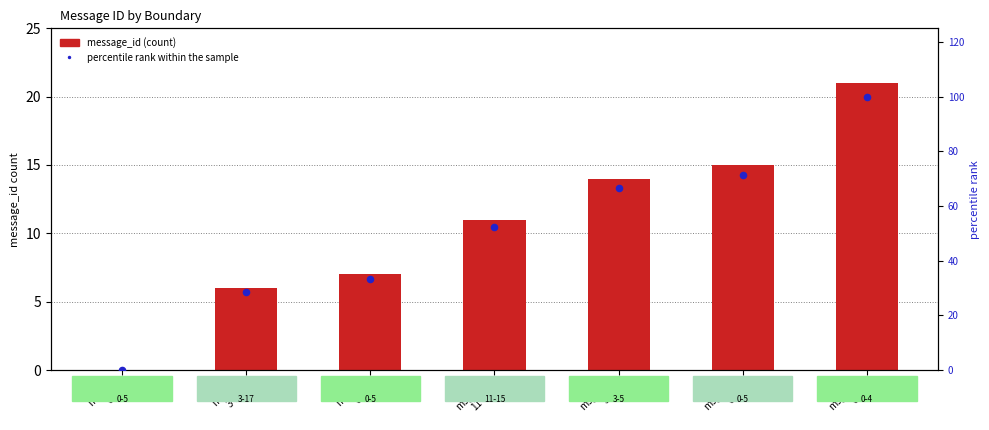

Which series reaches the maximum Y coordinate?

percentile rank within the sample